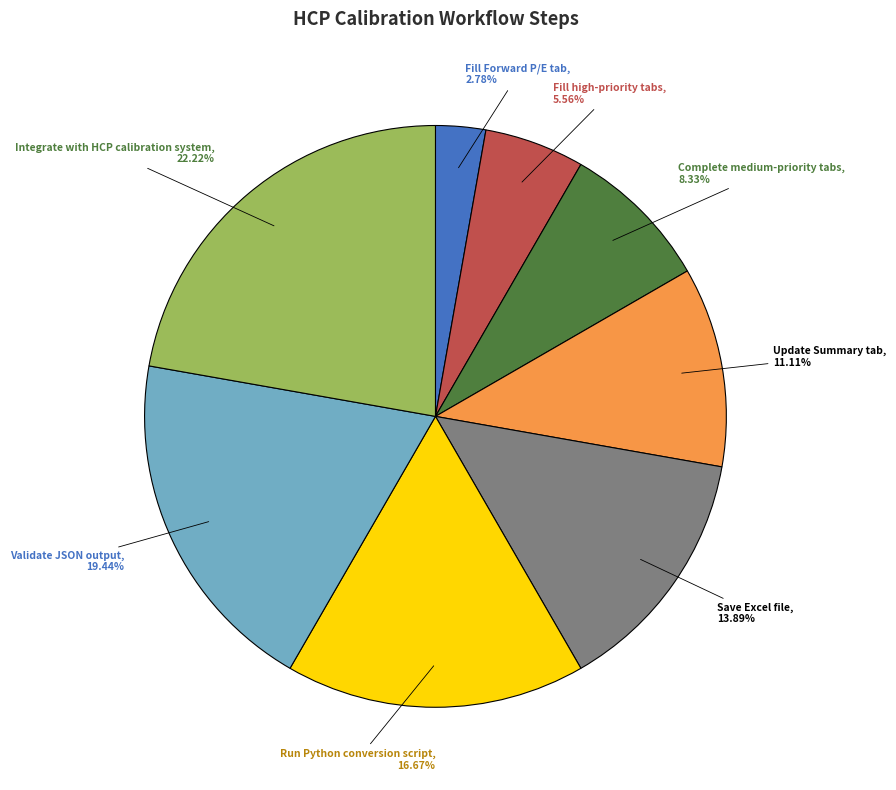

Does any single category account for the majority?

No